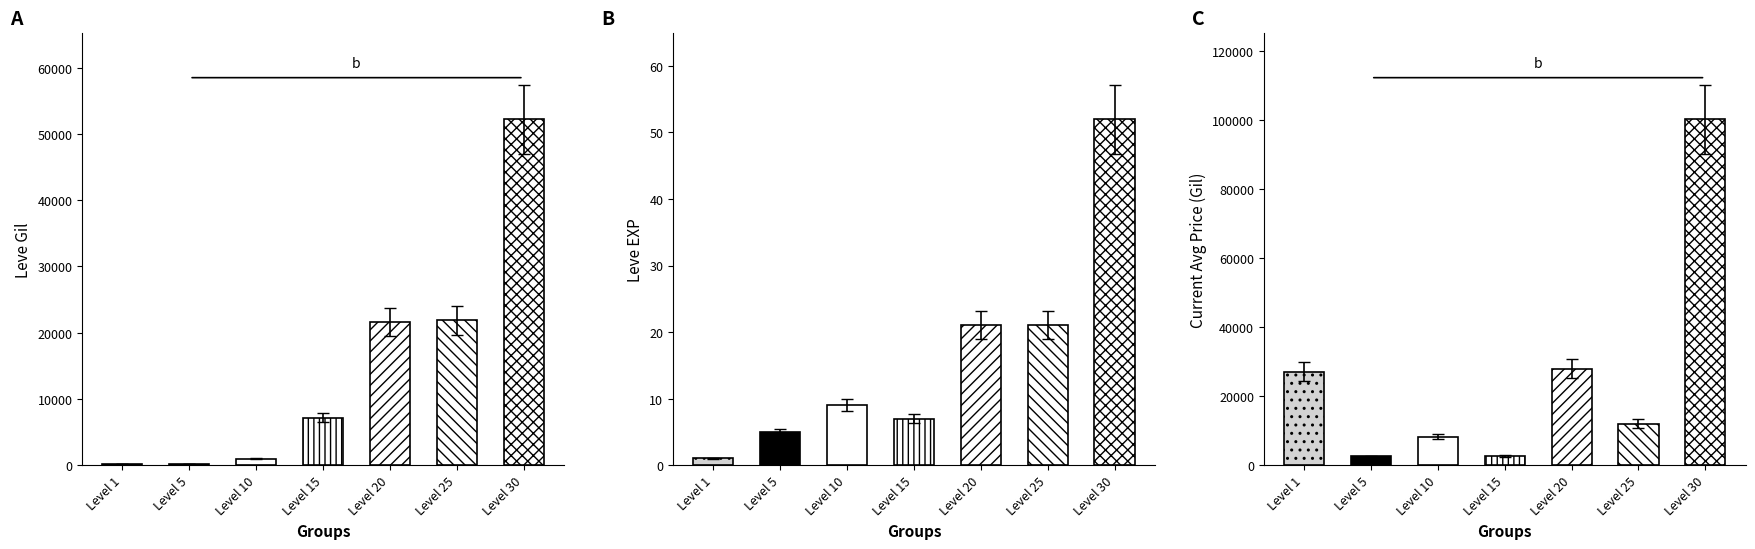

True or false: currentAveragePrice has a value of 8289.8 at Level 10.

True